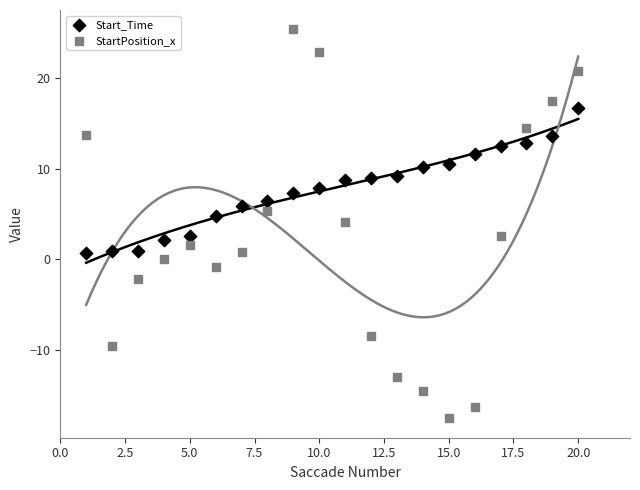

Across all data points, what is the range of X values (max minus min)?

19.0